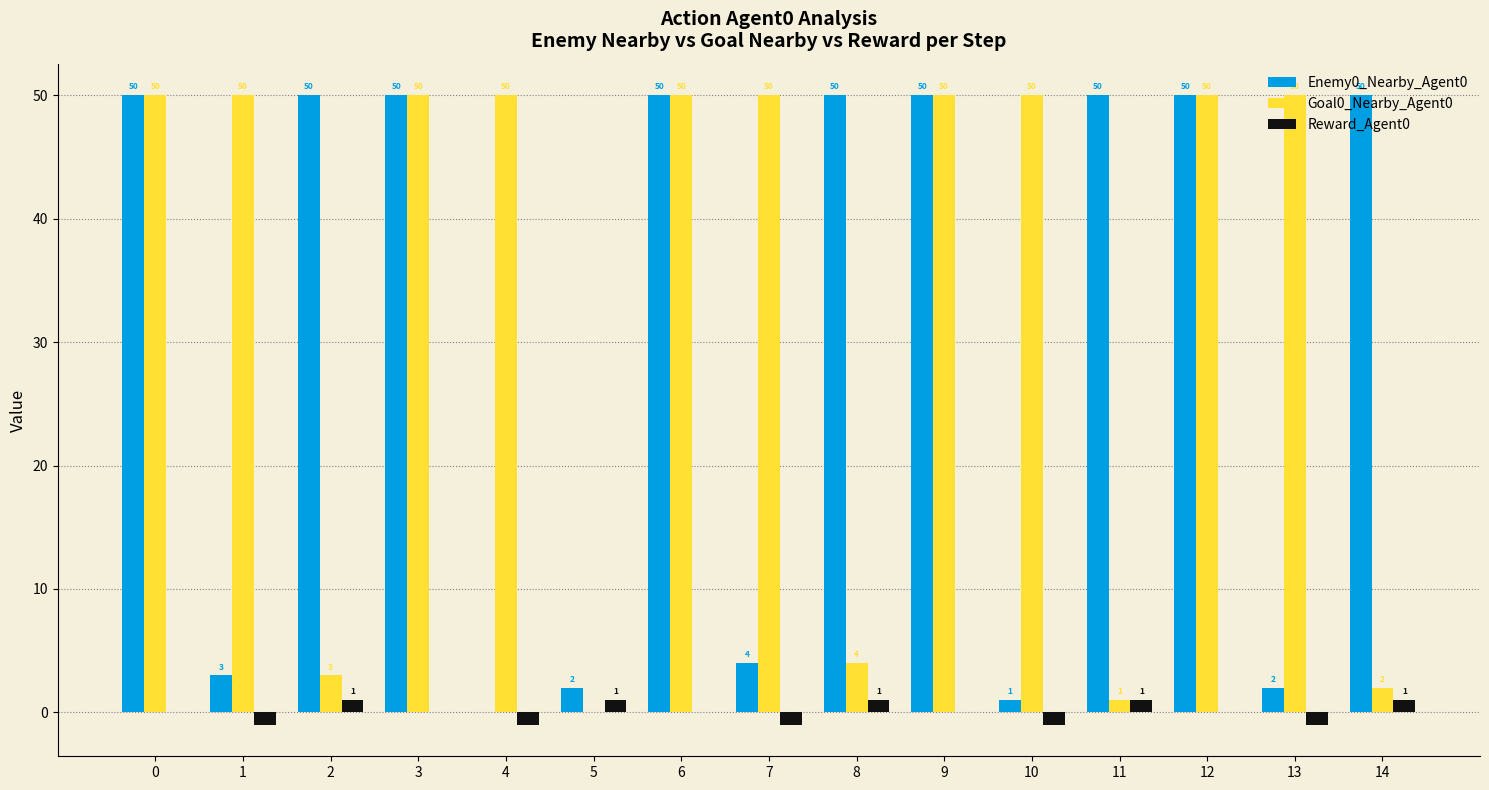

Which series has the largest total across all categories?

Goal0_Nearby_Agent0